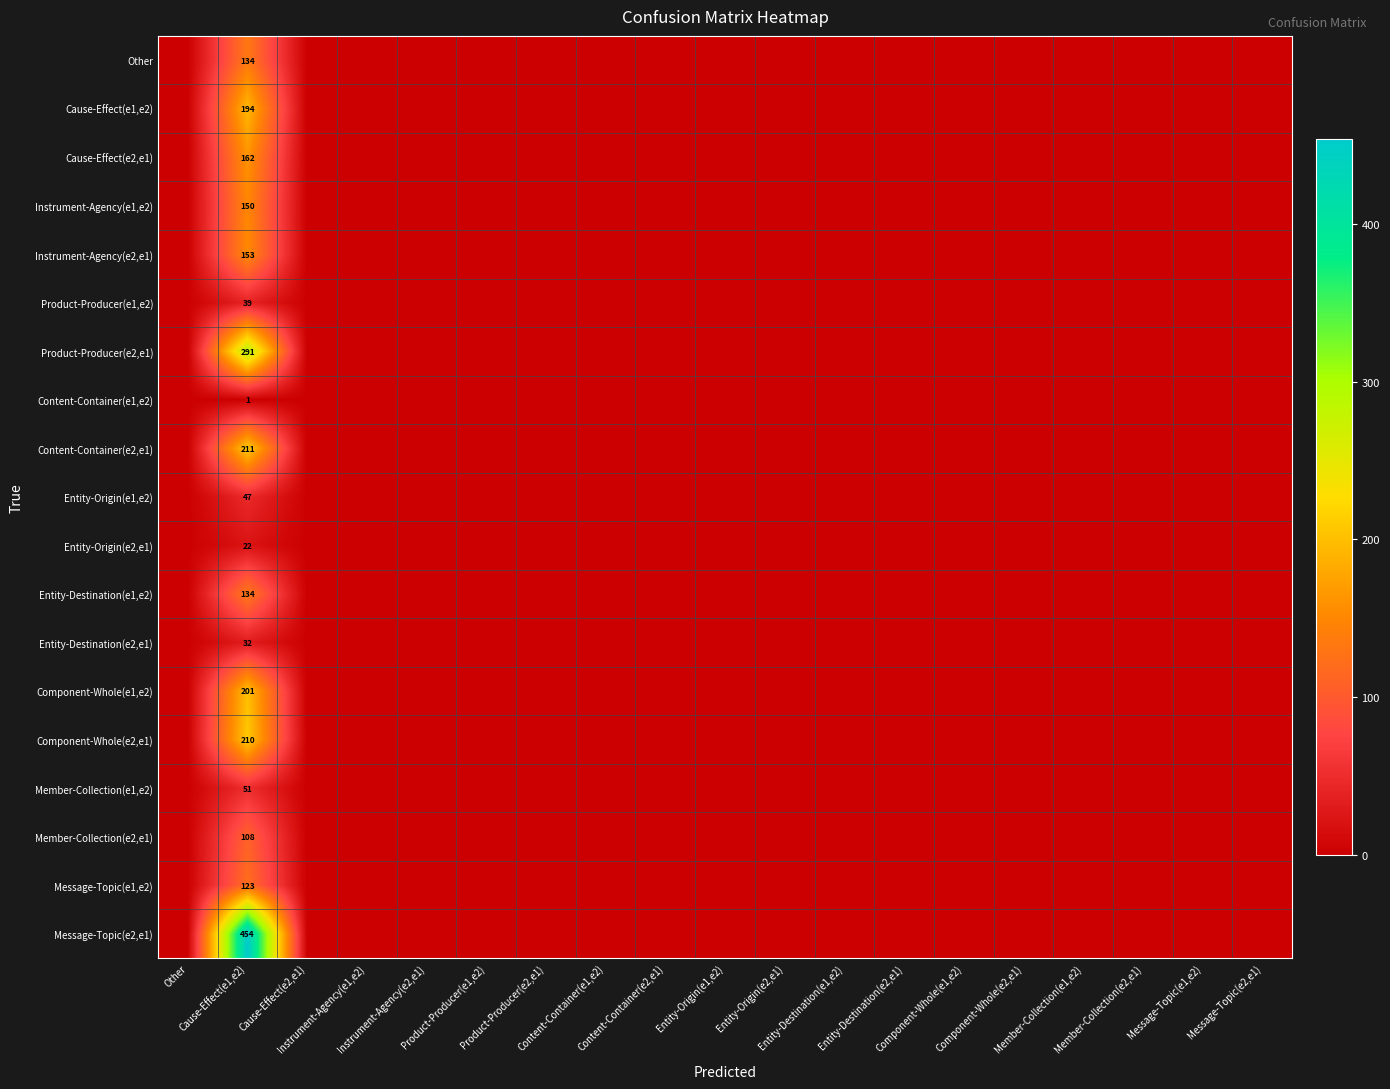

At which category is the sum across all series the highest?

Cause-Effect(e1,e2)